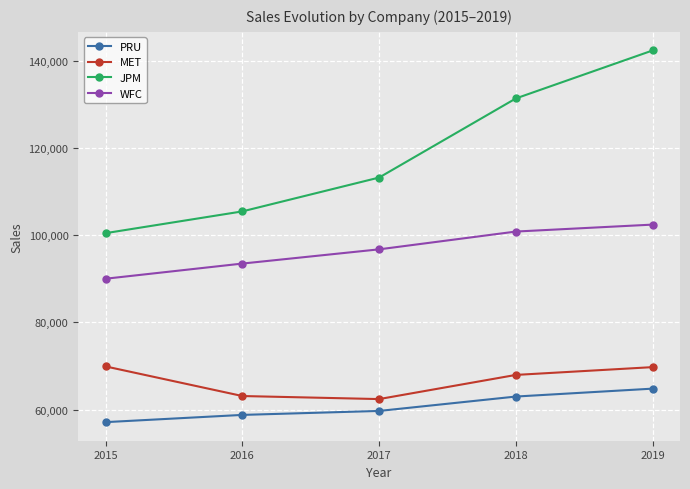

True or false: MET and JPM intersect in this chart.

False